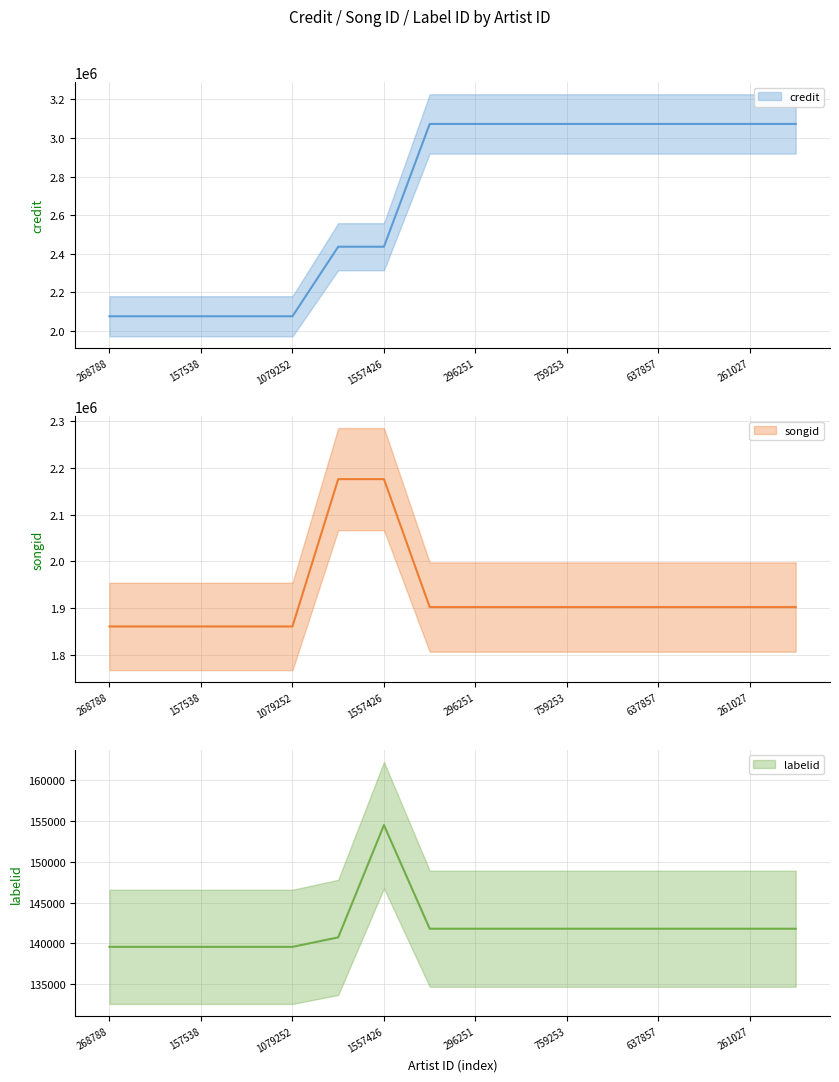

What value does the labelid series have at 261027, to the nearest 50?

141800